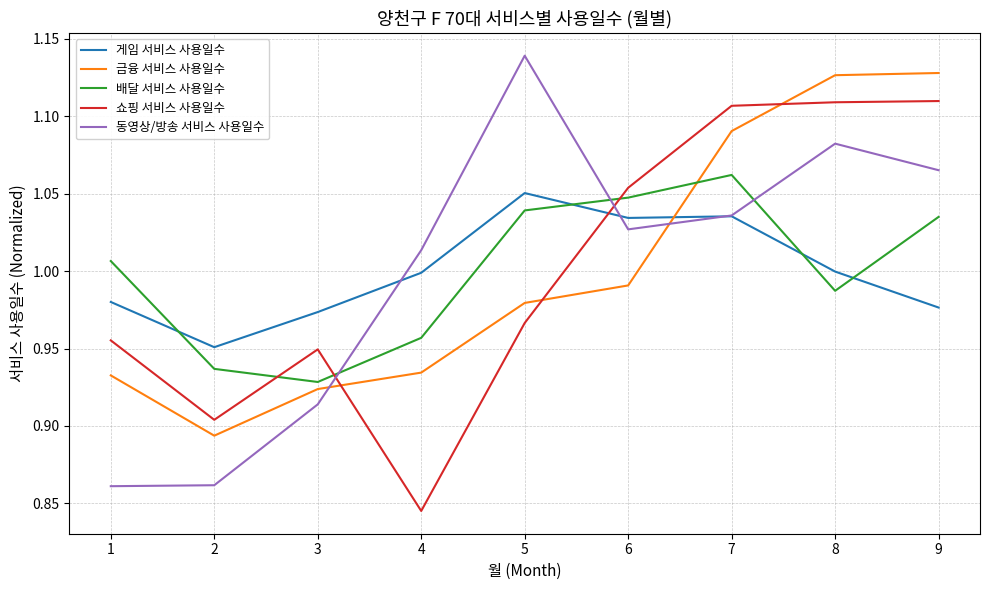

The 게임 서비스 사용일수 series shows 1.4 at 9. True or false?

False